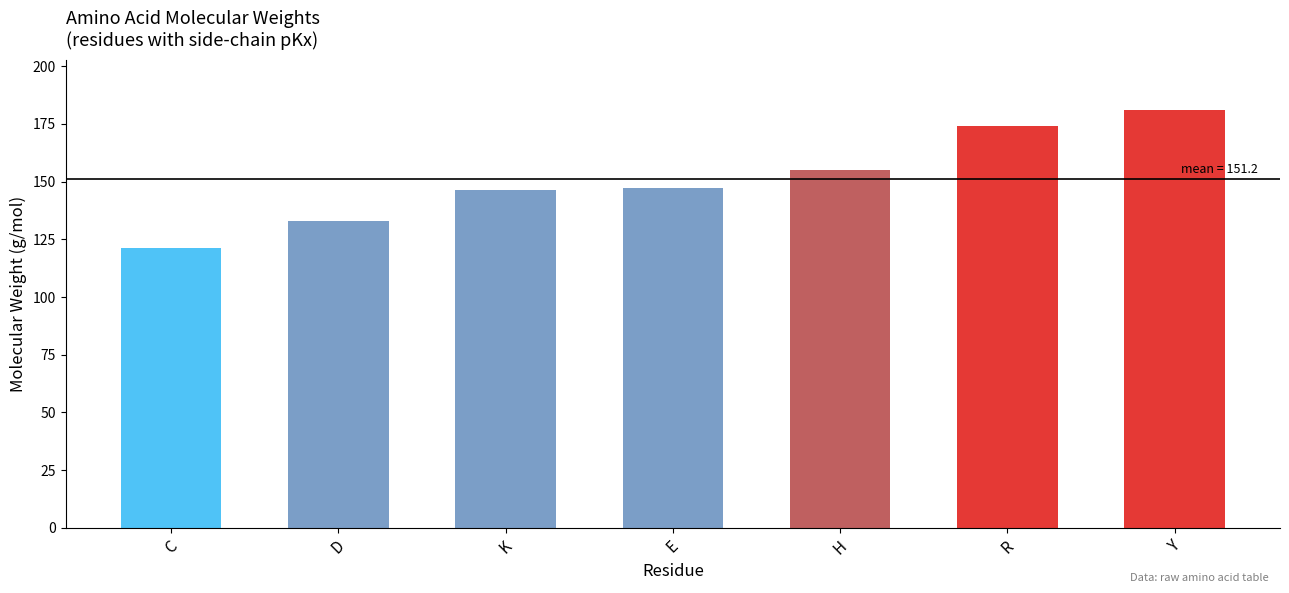

How many categories are shown in the chart?

7